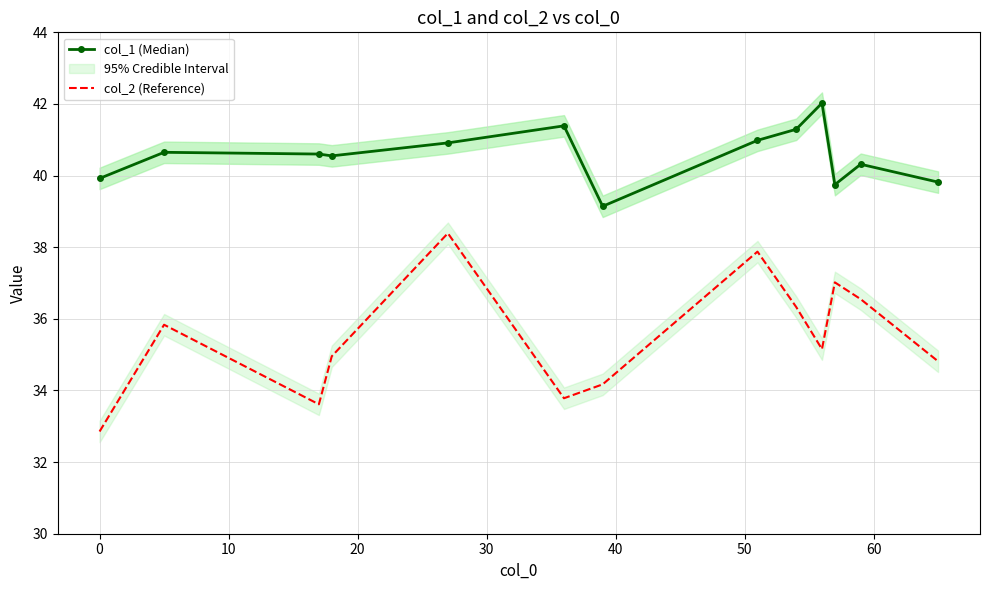

What is the lowest value of the col_2 (Reference) series?

32.9